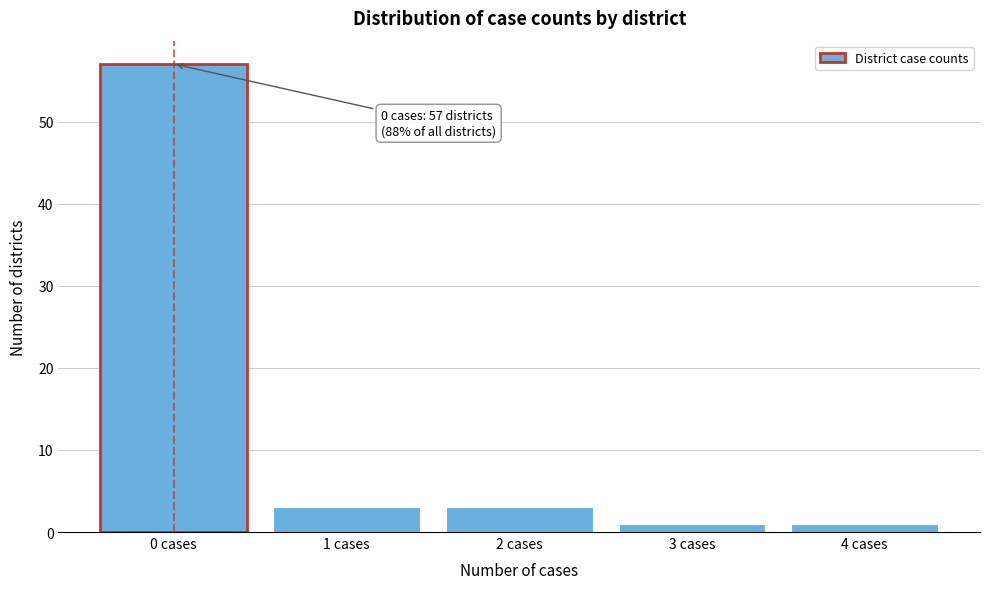

Reading left to right, what are all the values shown in this chart?

57	3	3	1	1